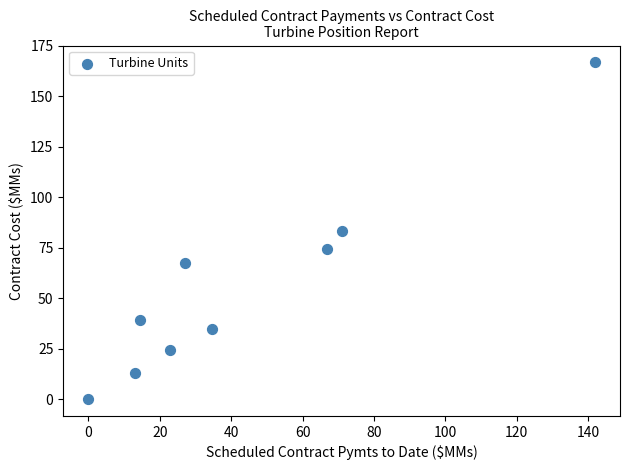

What is the average Y value?

55.9